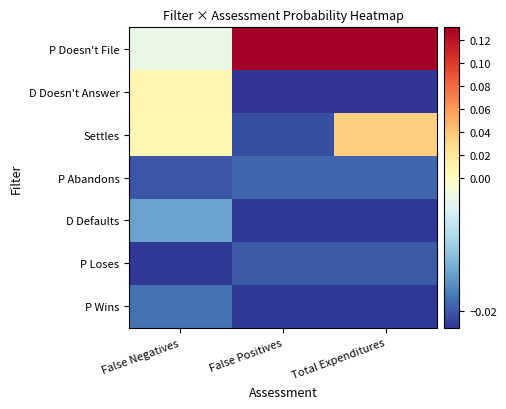

Which series has the largest total across all categories?

P Doesn't File